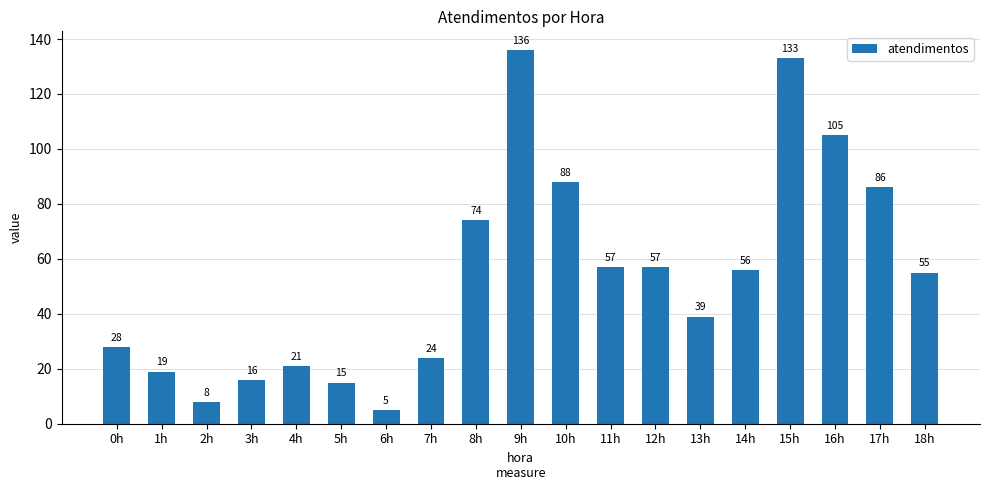

What is the value of the 18th bar from the left?

86